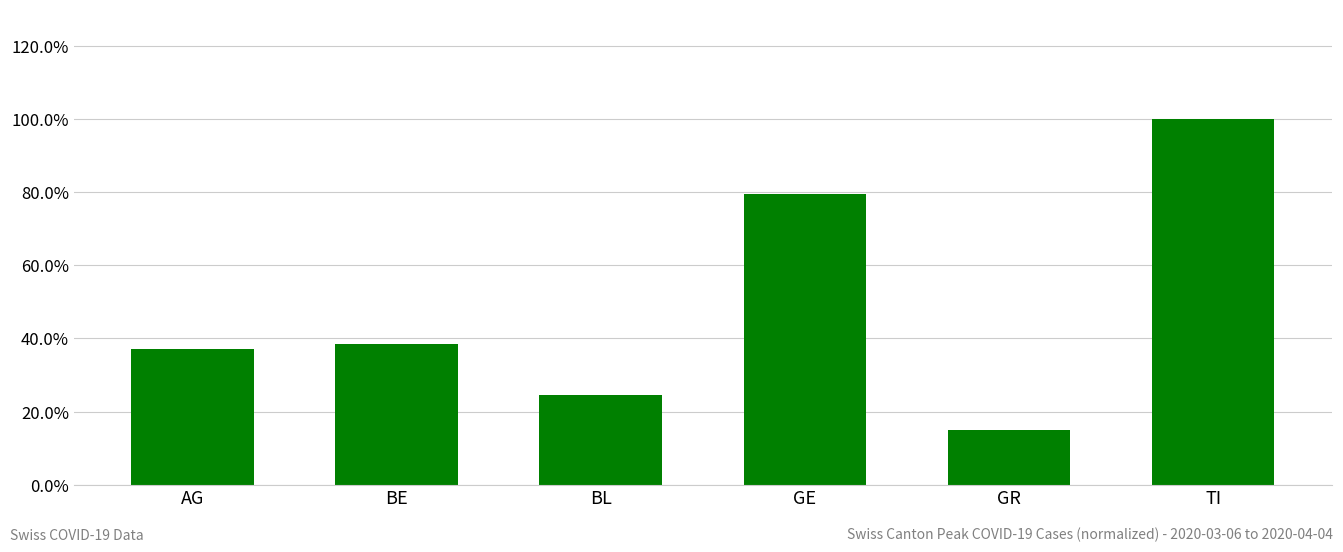

What is the approximate value at AG?

0.4